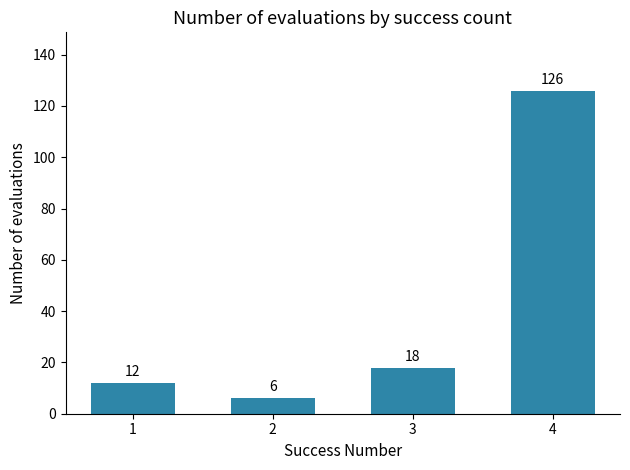

Count the number of data series in this chart.

1